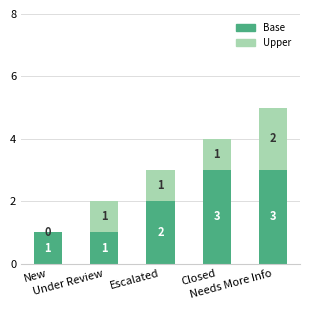

What is the sum of all Base values?

10